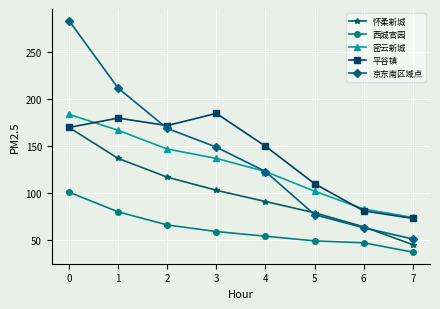

True or false: 平谷镇 has more than 0 interior local peaks.

True